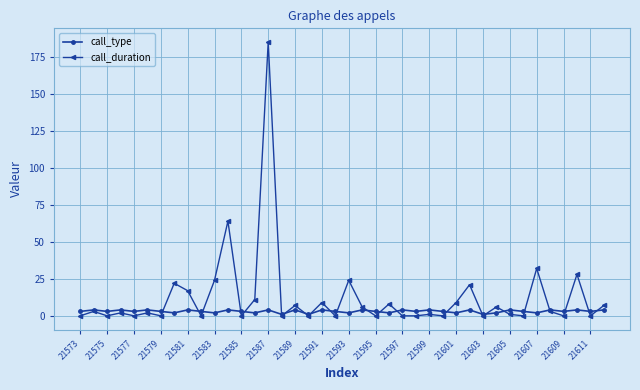

After their last crossing, which series has the higher values: call_type or call_duration?

call_duration